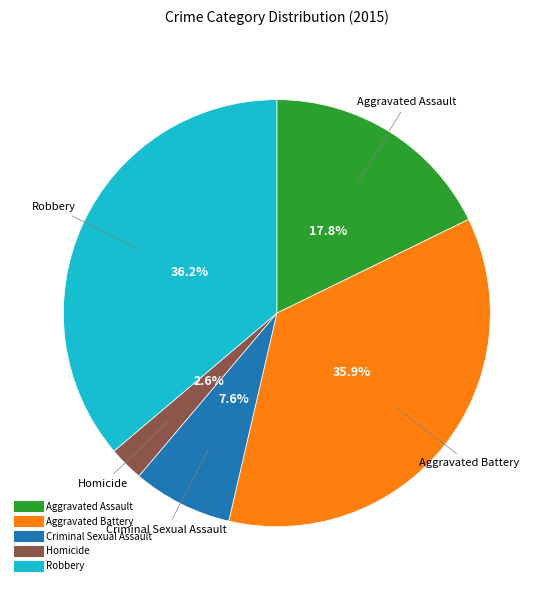

Does any single category account for the majority?

No